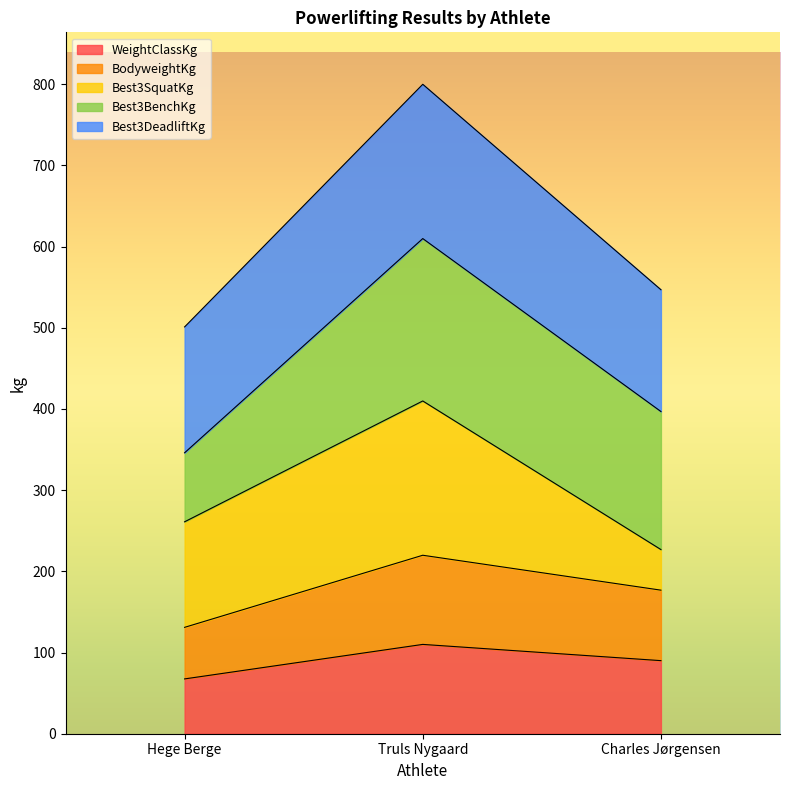

At which category is the sum across all series the highest?

Truls Nygaard